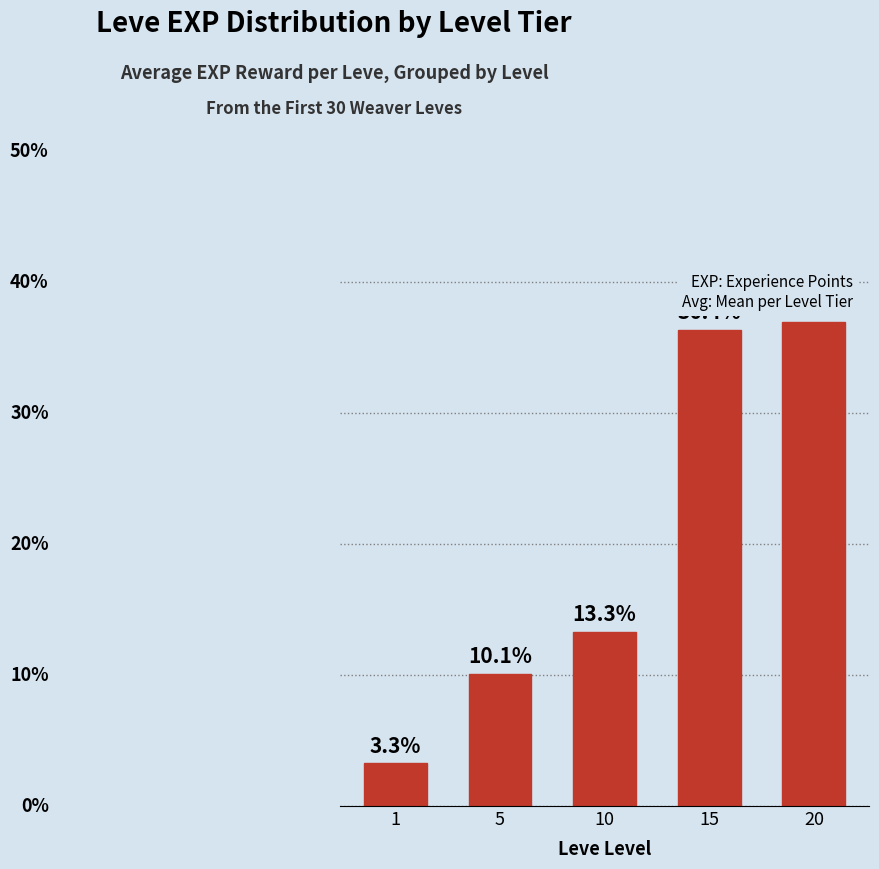

List the labels in order of value, largest first.

20, 15, 10, 5, 1